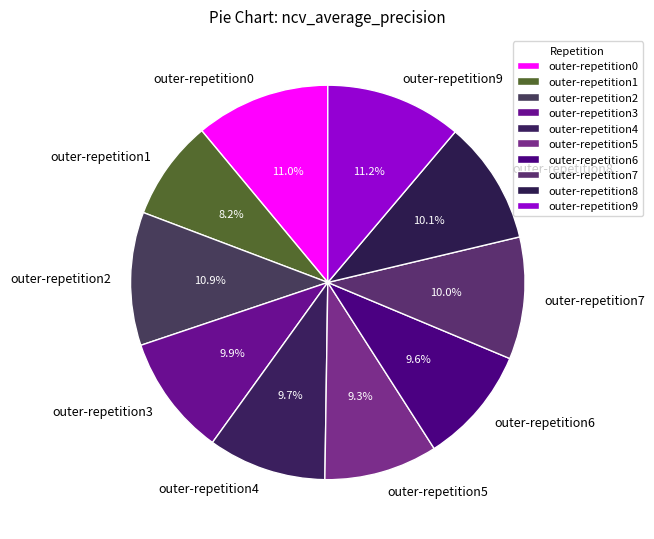

The outer-repetition9 slice represents 6% of the pie. True or false?

False